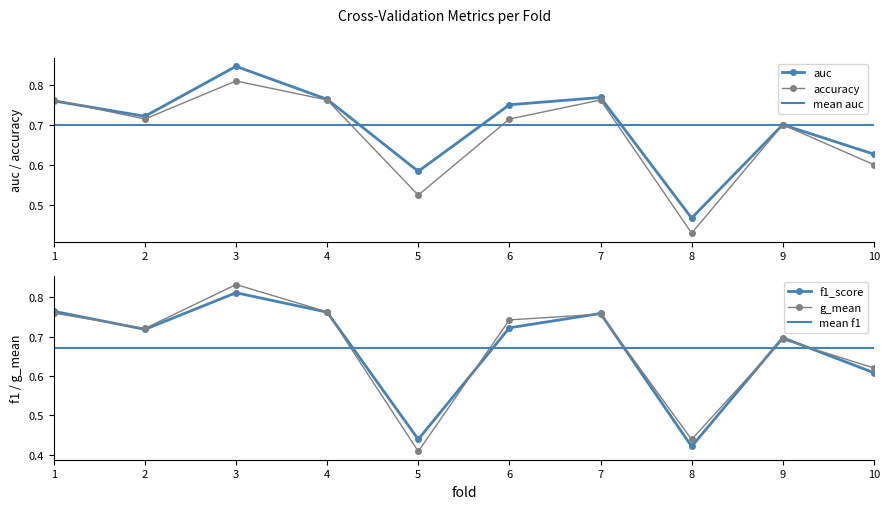

What is the value of the g_mean point at the 9th from the left?

0.7